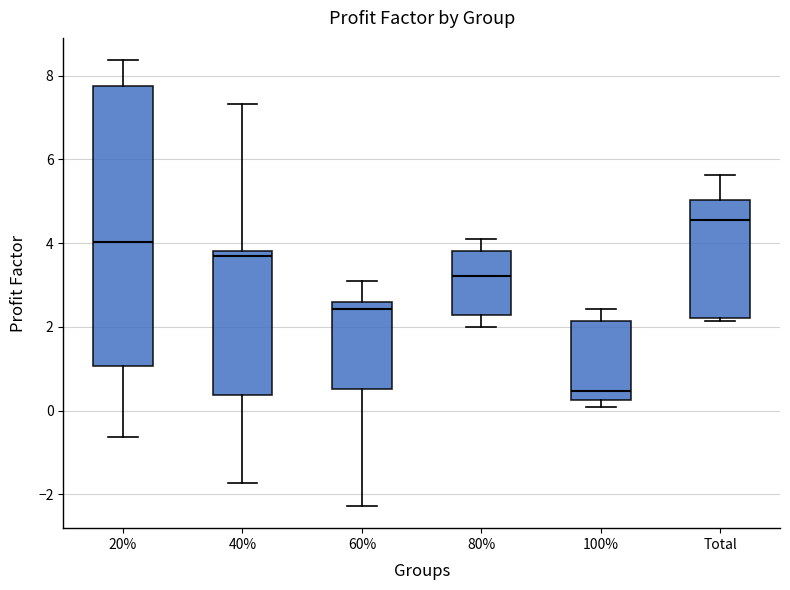

Where does the median line of the box for 20% sit on the y-axis? The values are not printed on the chart, so give them approximately, as read against the axis.

4.0